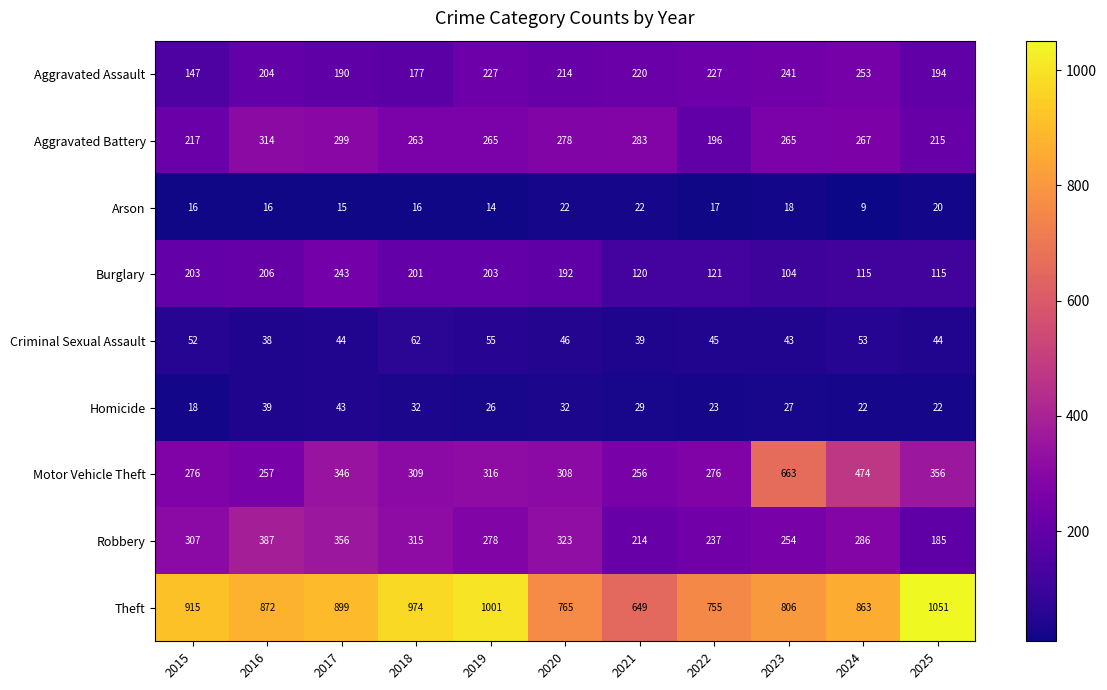

What is the minimum value shown in the chart?

9